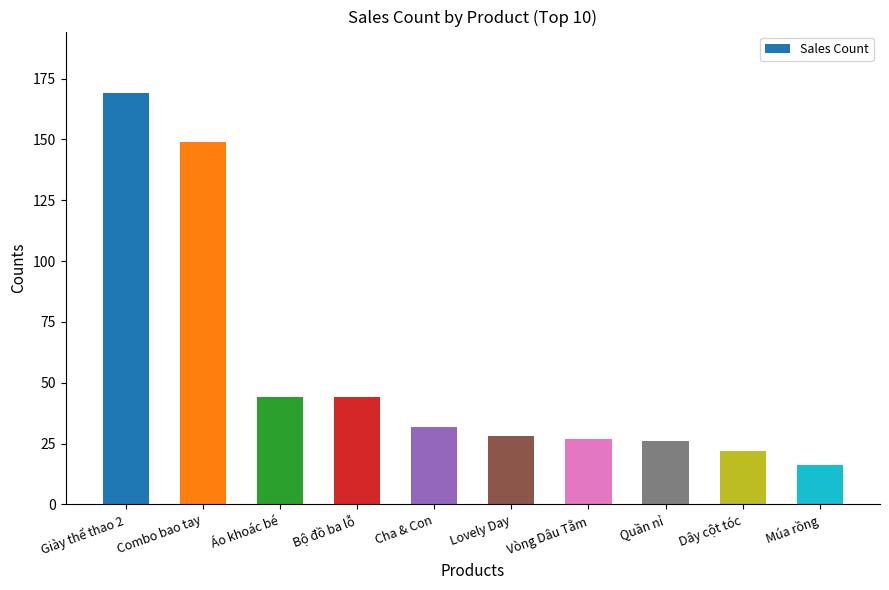

Which label corresponds to the largest value in the chart?

Giày thể thao 2